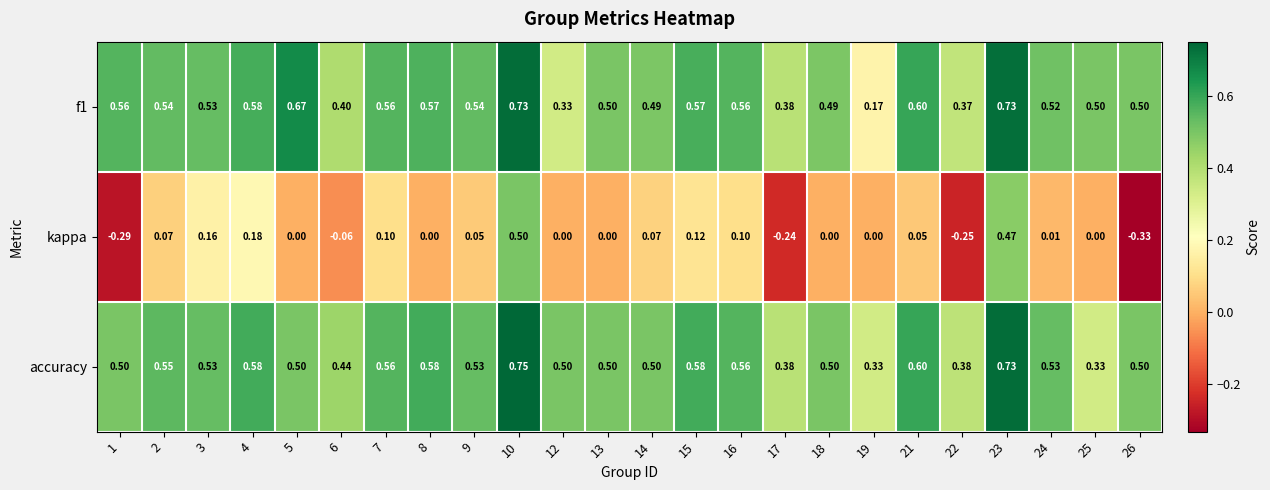

Is the value of f1 at 8 greater than the value of kappa at 3?

Yes